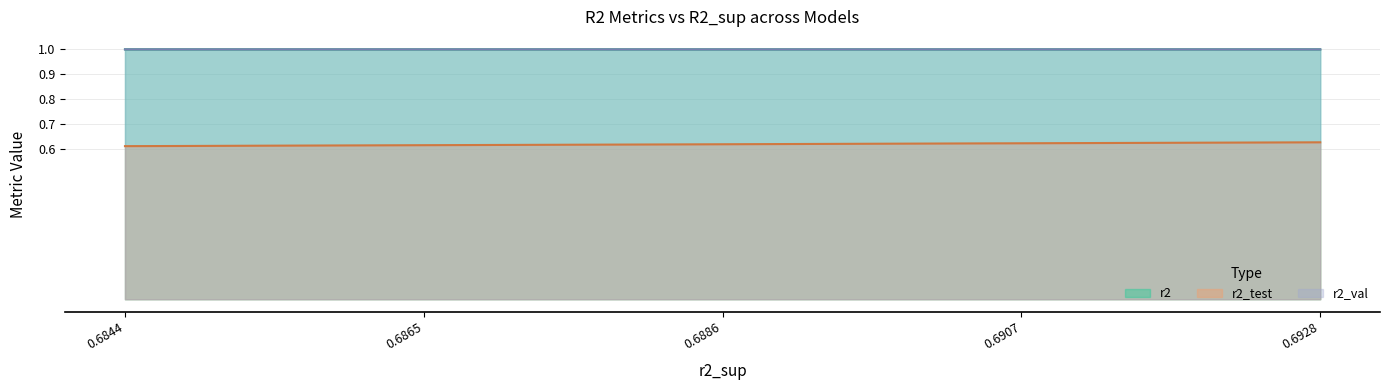

Which series has the largest range (max minus min)?

r2_test